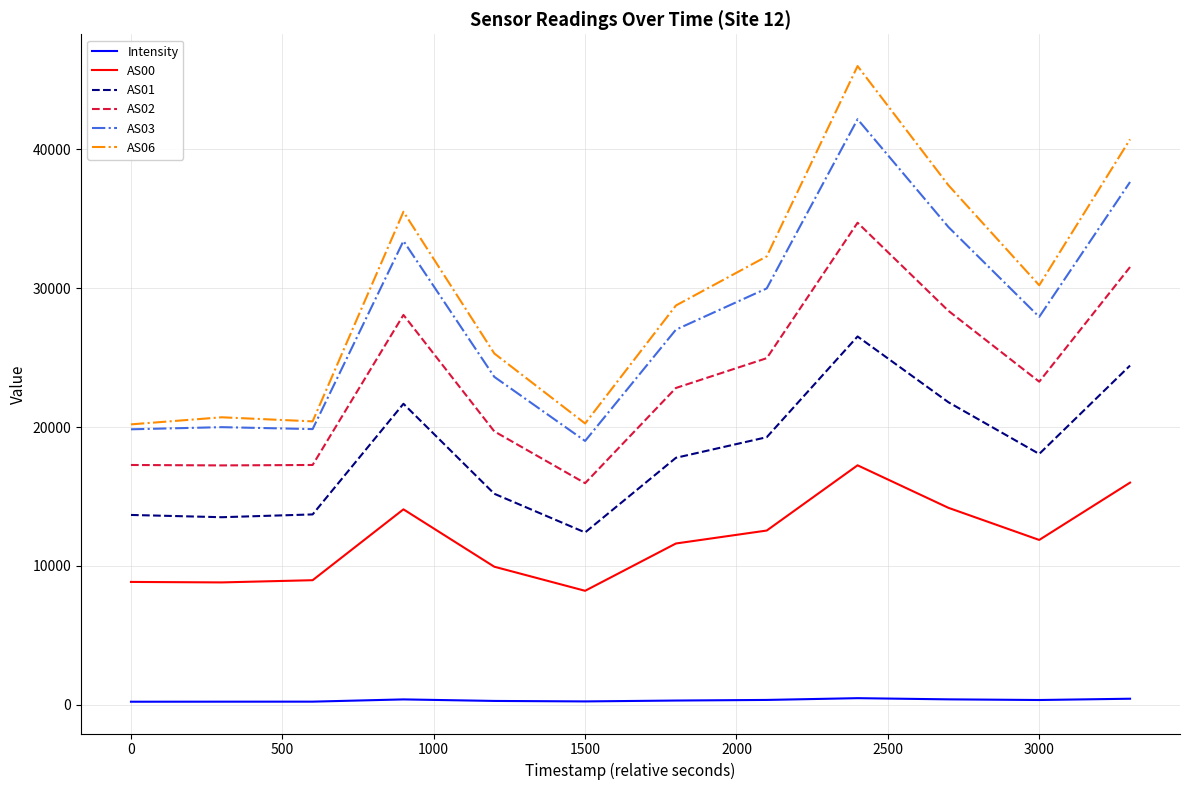

True or false: Intensity and AS03 intersect in this chart.

False